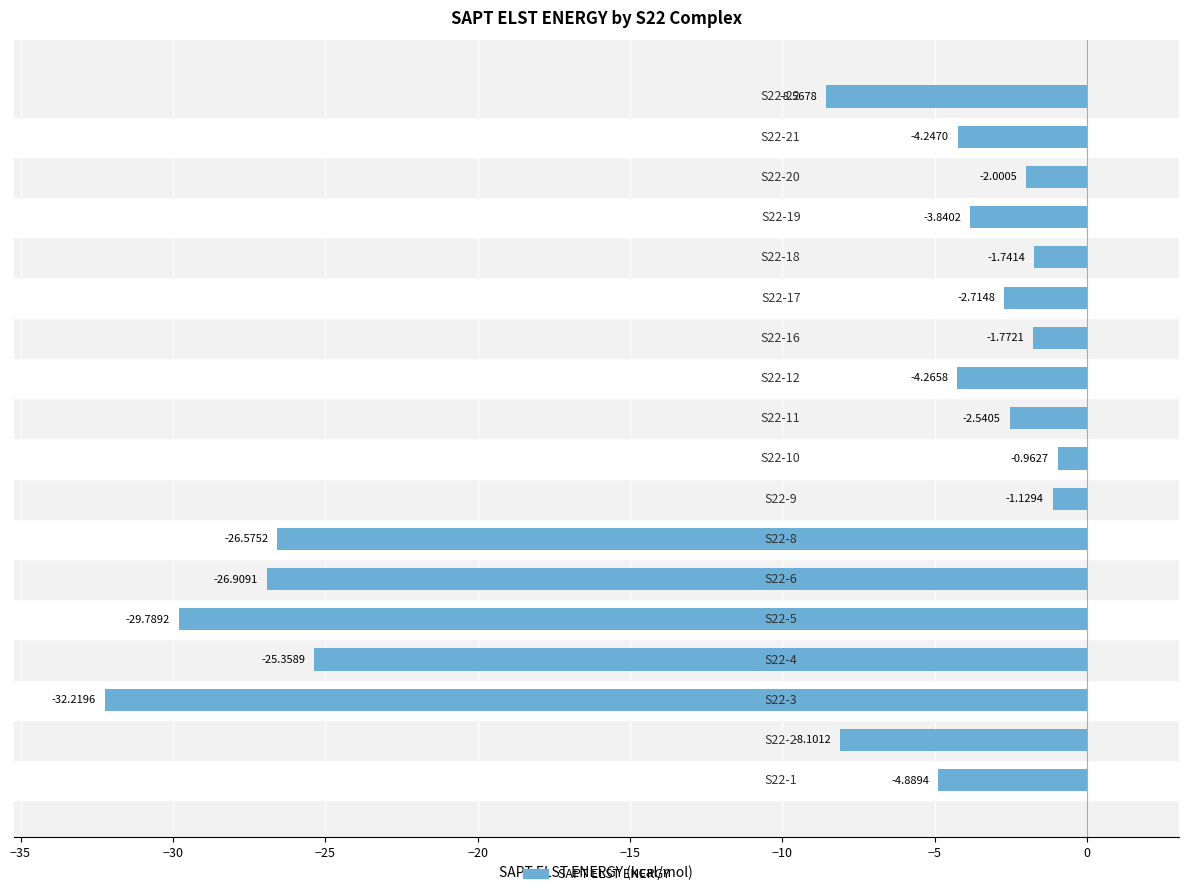

What is the average value?

-10.4